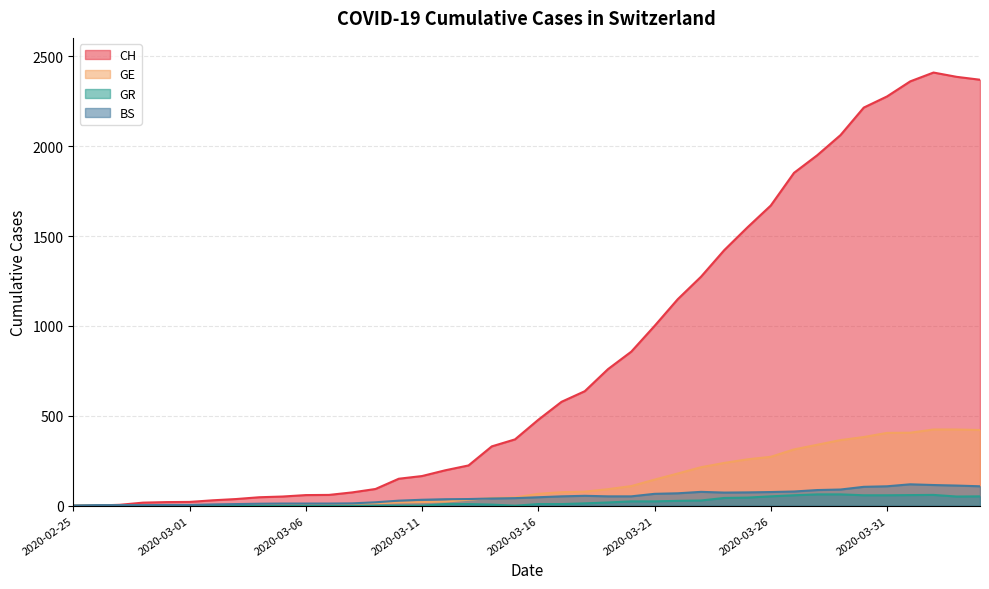

Where does the GE series first go above 66?

2020-03-17